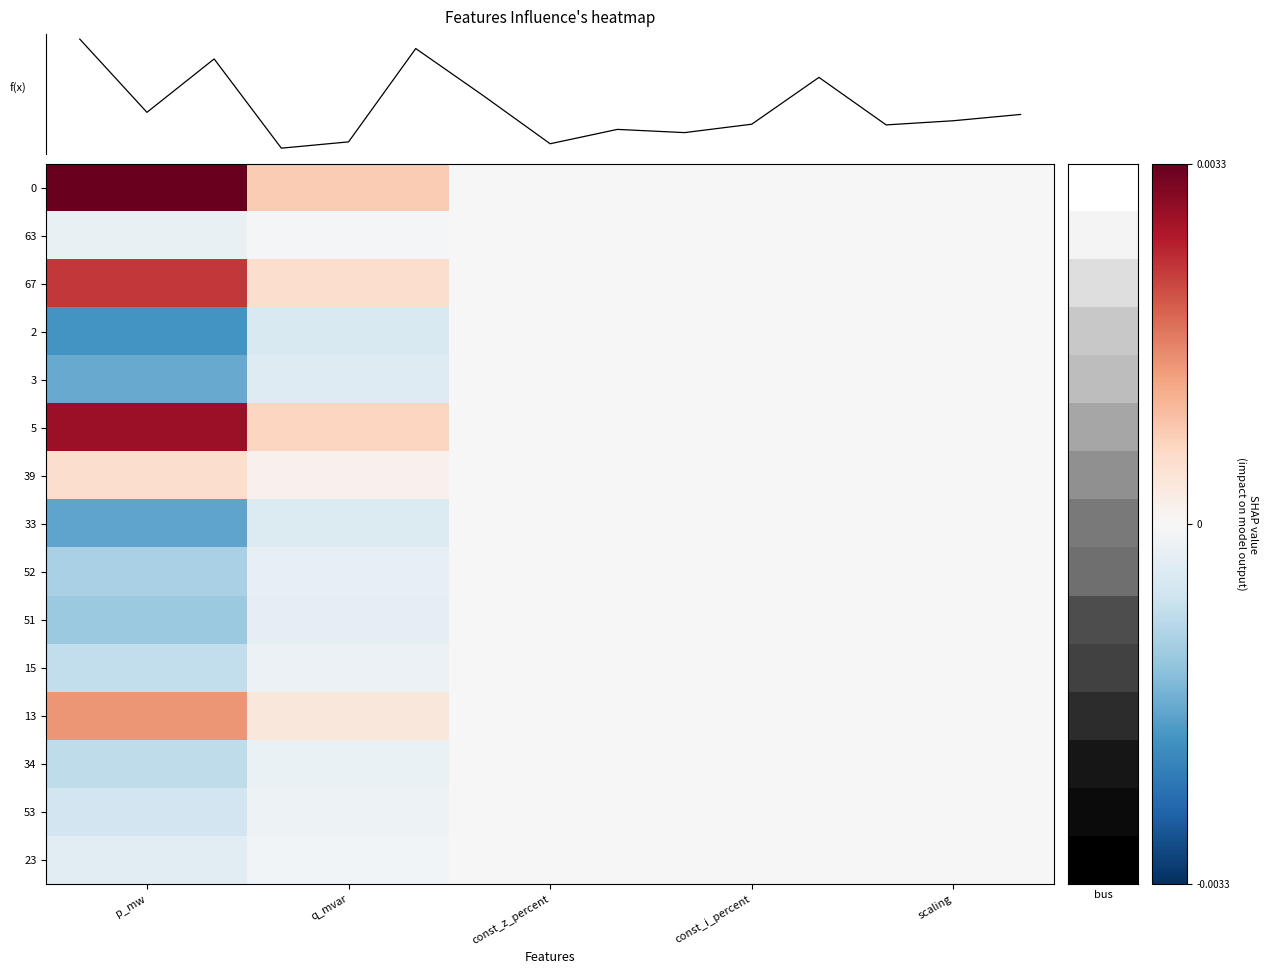

How many series are shown in this chart?

15